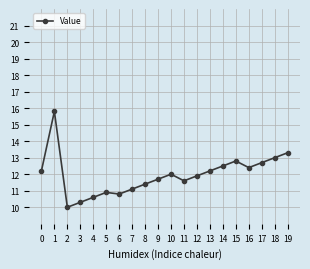

Reading right to left, transcribe all the data shown in this chart.

13.3	13.0	12.7	12.4	12.8	12.5	12.2	11.9	11.6	12.0	11.7	11.4	11.1	10.8	10.9	10.6	10.3	10.0	15.8	12.2